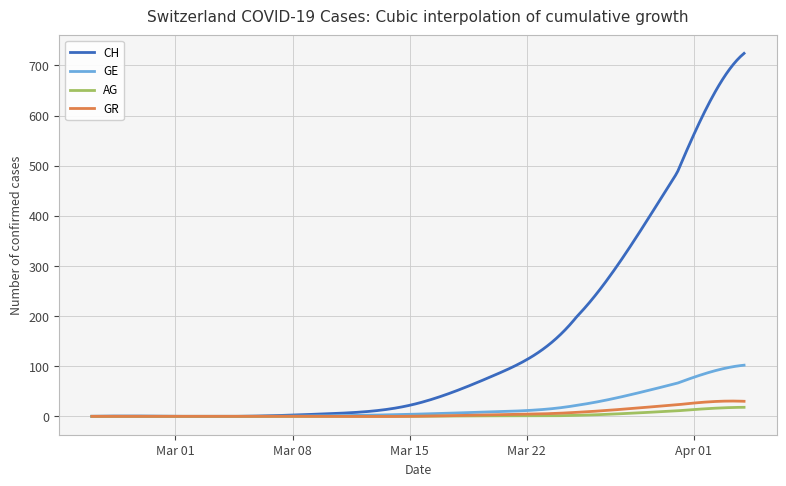

Which series has the largest total across all categories?

CH